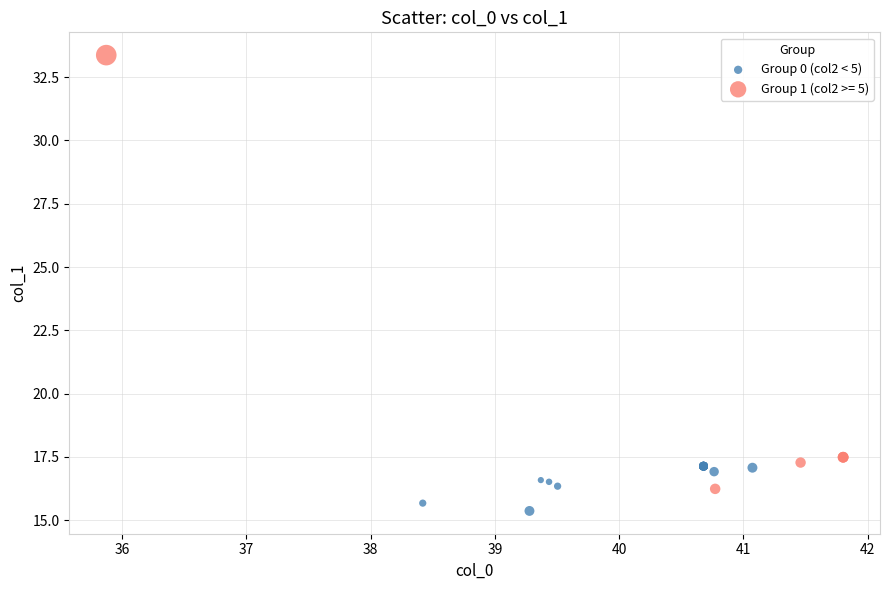

Which series has the widest spread of Y values?

Group 1 (col2 >= 5)